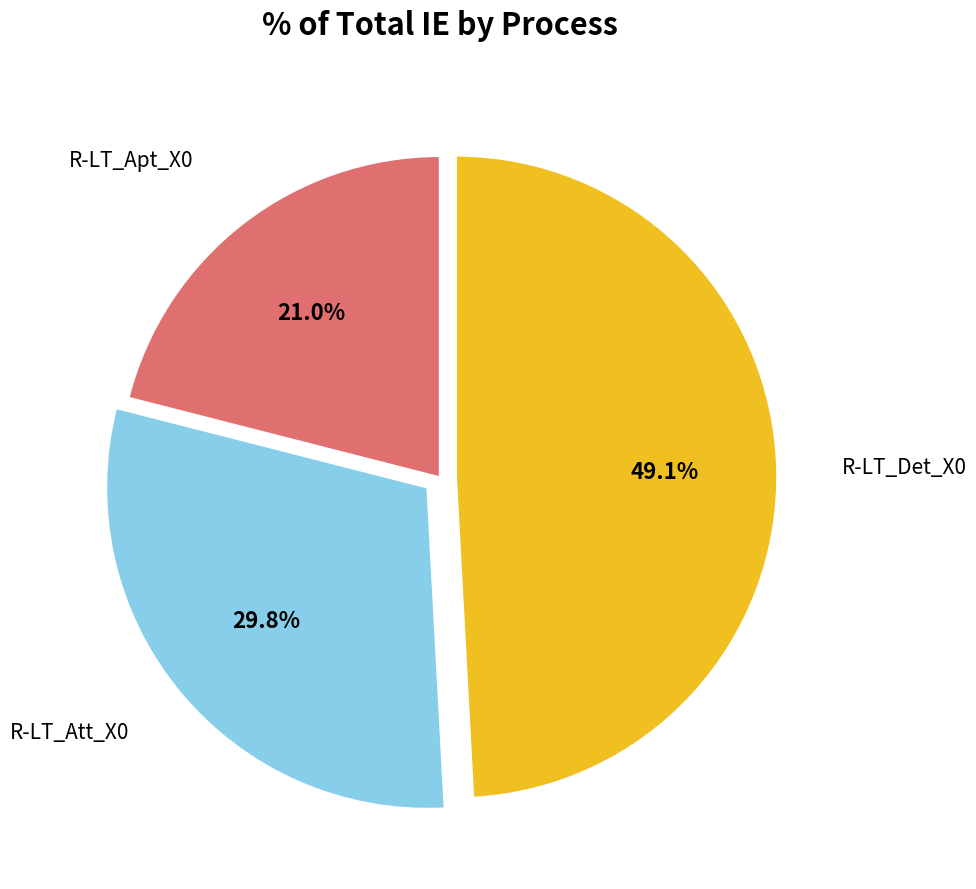

Does any single category account for the majority?

No